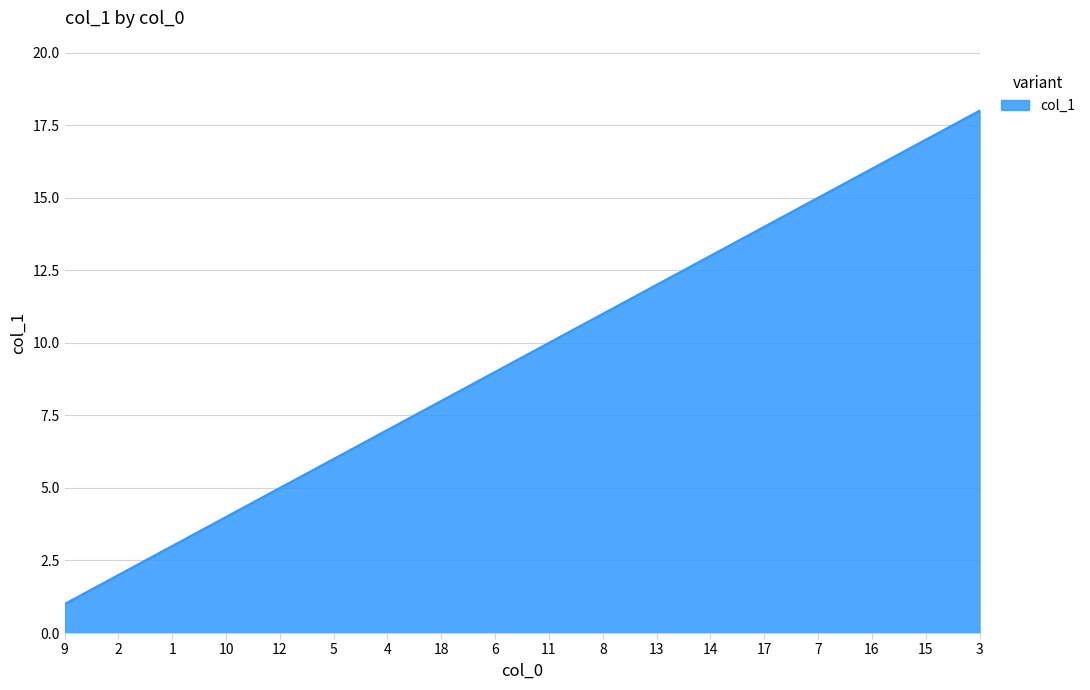

Reading right to left, extract all data points from this chart.

18	17	16	15	14	13	12	11	10	9	8	7	6	5	4	3	2	1